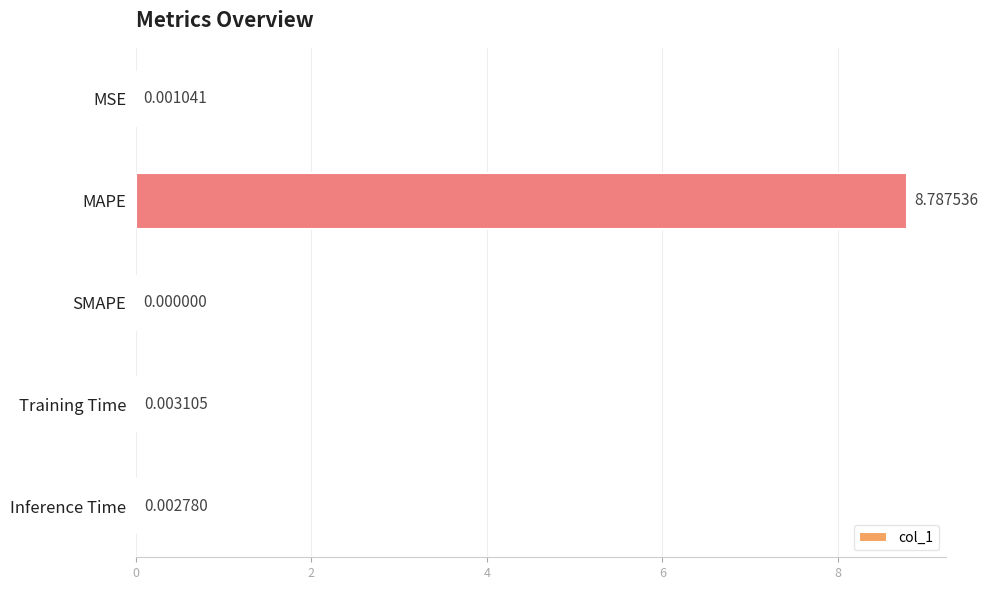

At which category does the chart reach its peak across all series?

MAPE